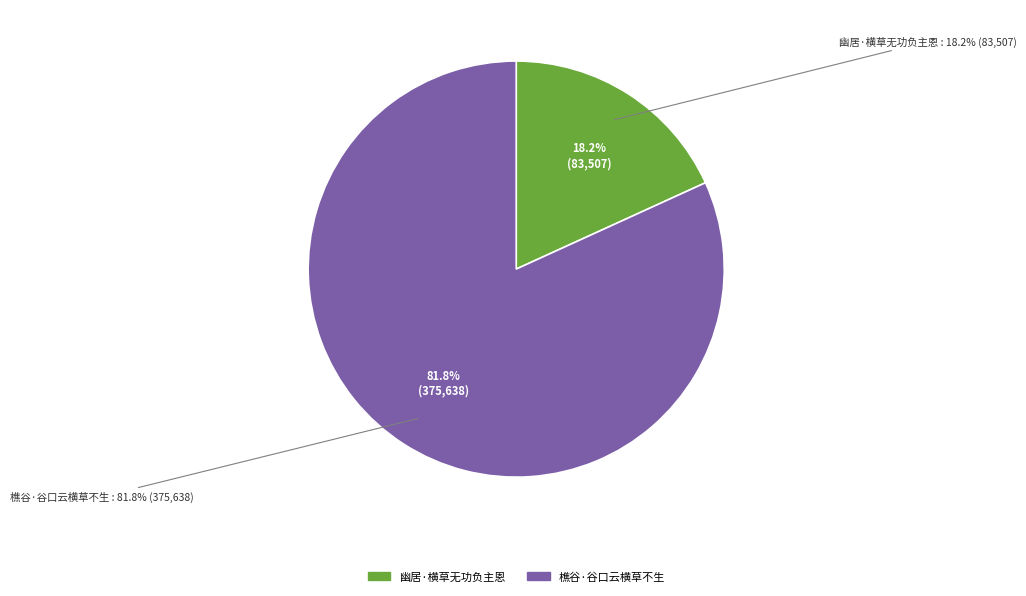

To the nearest percent, what is the difference between the 幽居·横草无功负主恩 and 樵谷·谷口云横草不生 slice percentages?

64%